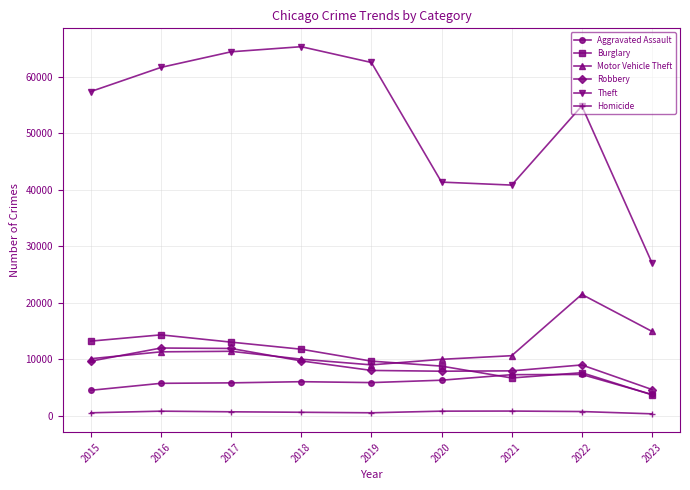

Which series changed the most between 2015 and 2018?

Theft